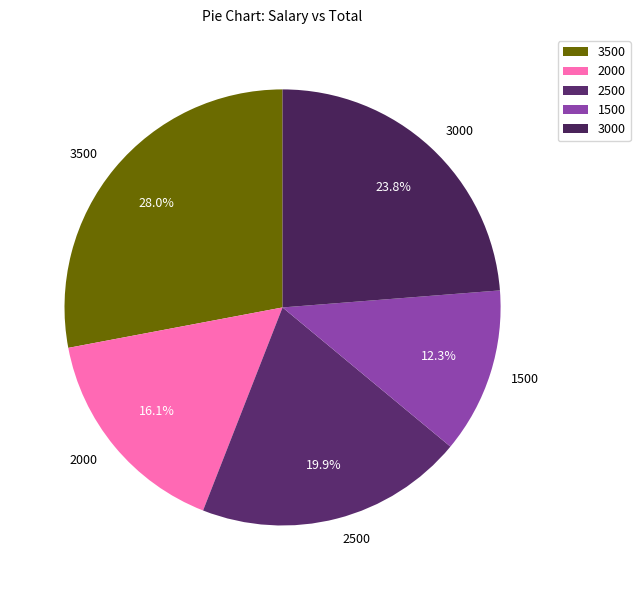

True or false: 1500 accounts for 24% of the total.

False